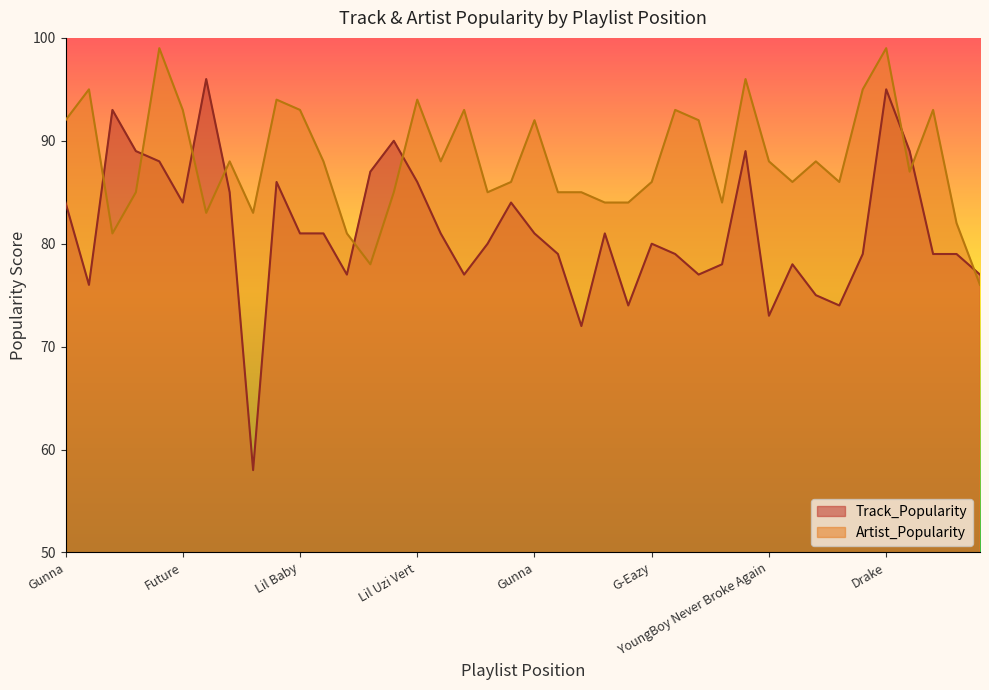

In Artist_Popularity, how many points are higher than both neighbors (excluding endpoints)?

12